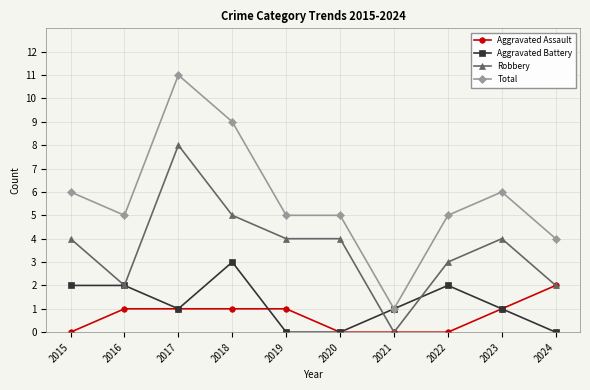

Which series has the largest total across all categories?

Total